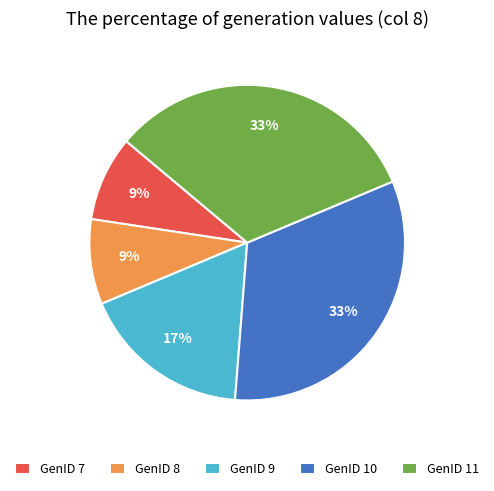

Is it true that GenID 10 is 40% of the pie?

False